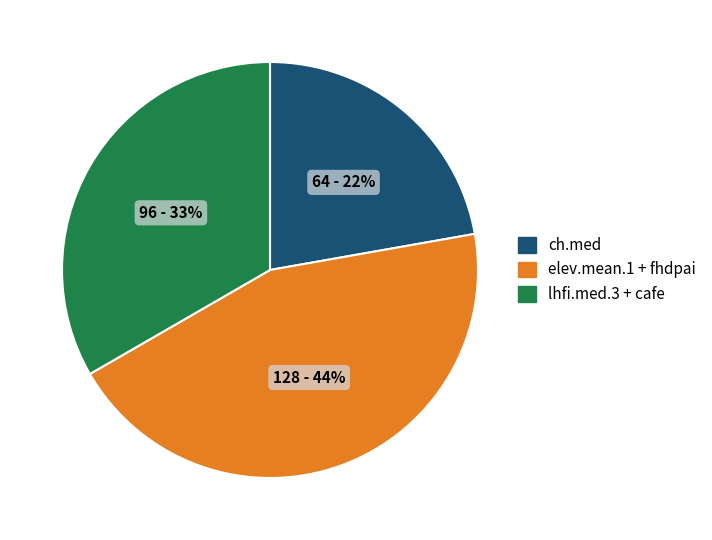

Which category has the smallest portion of the pie?

ch.med